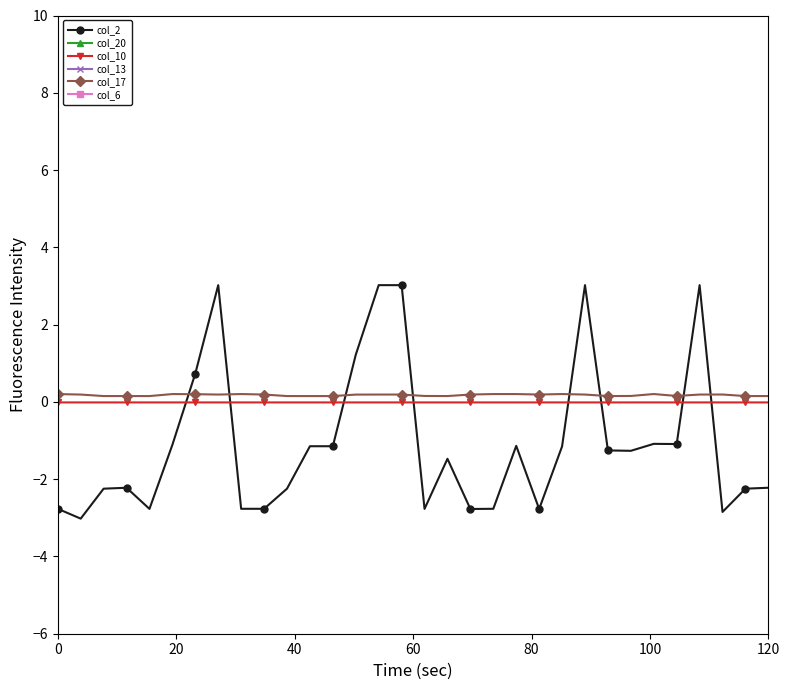

How many lines are shown in the chart?

6